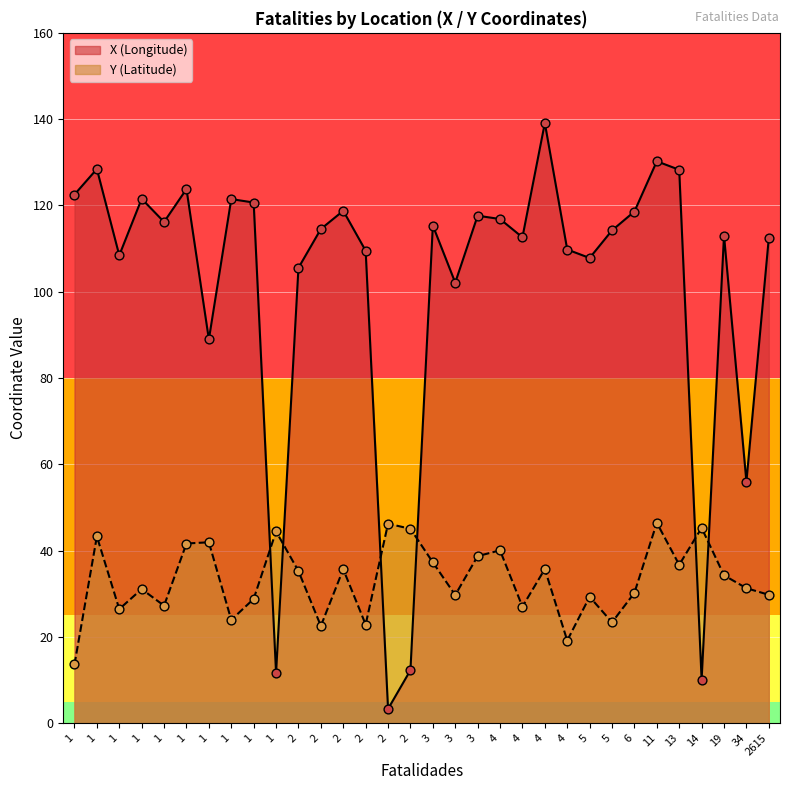

Which series reaches the maximum Y coordinate?

X